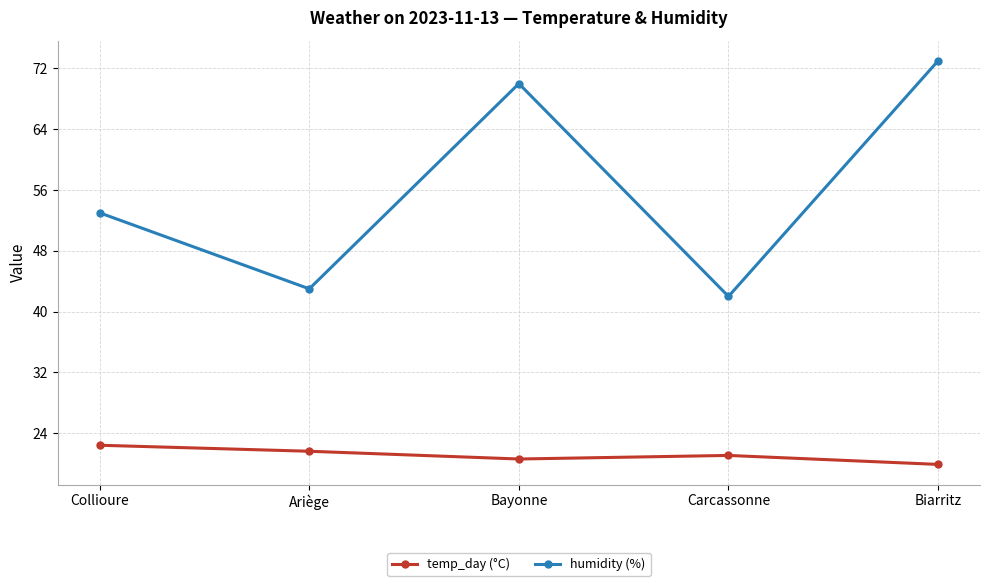

True or false: humidity (%) and temp_day (°C) cross at least once.

False